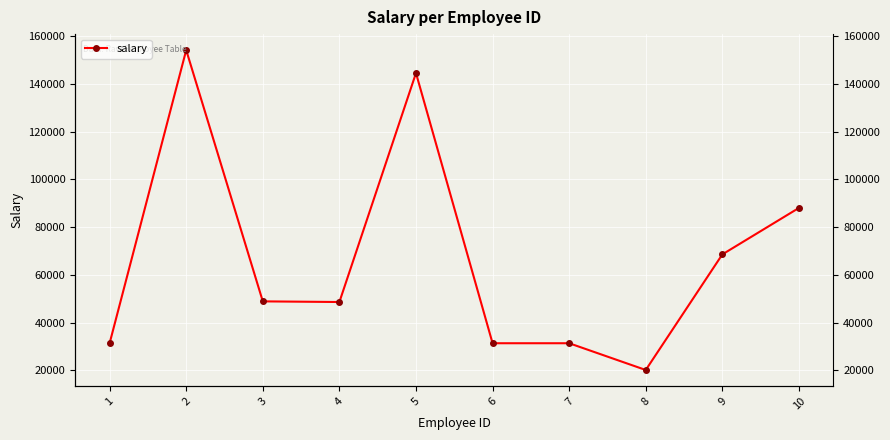

What is the difference between the values at 1 and 9?

37211